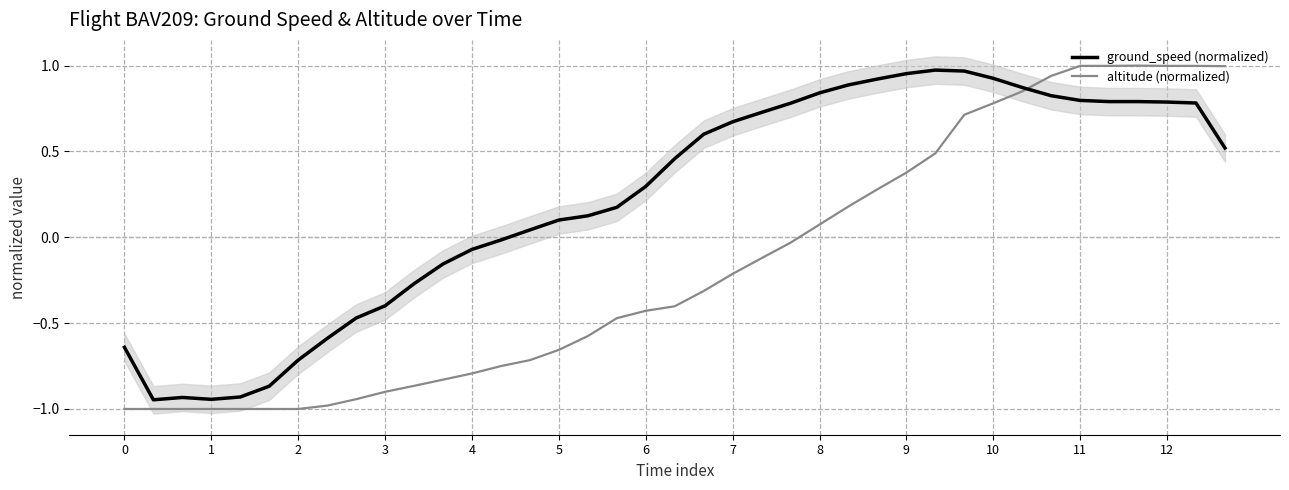

True or false: ground_speed (normalized) has a value of 0.3 at 12.

False